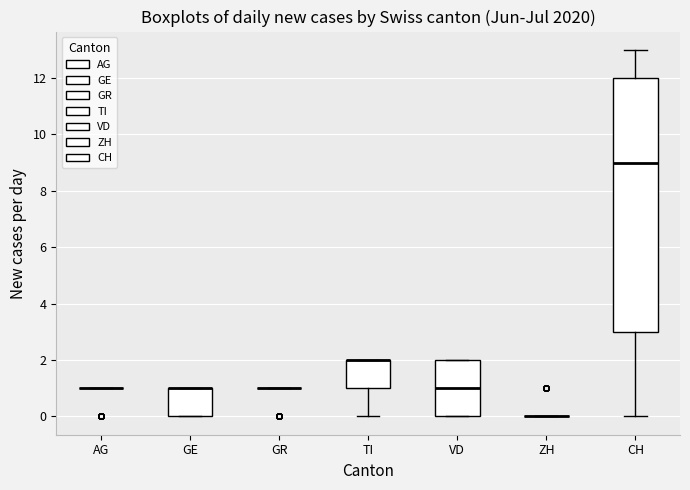

Reading left to right, transcribe this box plot: for each box, give where its median line is, the range the box spans, and where its two whiskers end, as read against the y-axis. The values are not printed on the chart, so give them approximately, as read against the axis.

AG: box collapsed to a line at 1, whiskers 1 to 1
GE: median 1 (drawn on the box's upper edge), box 0 to 1, whiskers 0 to 1
GR: box collapsed to a line at 1, whiskers 1 to 1
TI: median 2 (drawn on the box's upper edge), box 1 to 2, whiskers 0 to 2
VD: median 1, box 0 to 2, whiskers 0 to 2
ZH: box collapsed to a line at 0, whiskers 0 to 0
CH: median 9, box 3 to 12, whiskers 0 to 13